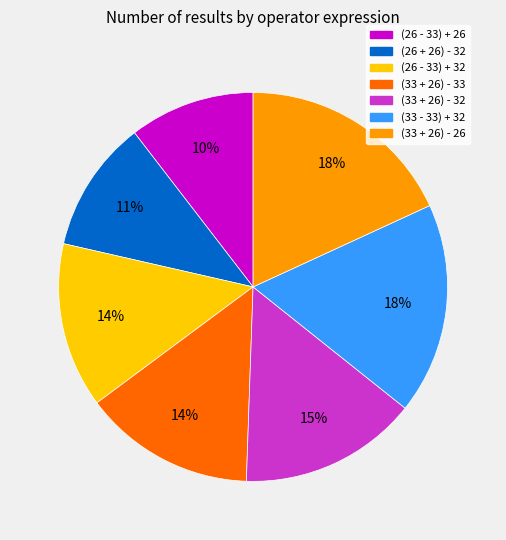

To the nearest percent, what percentage of the pie is (26 - 33) + 26?

10%